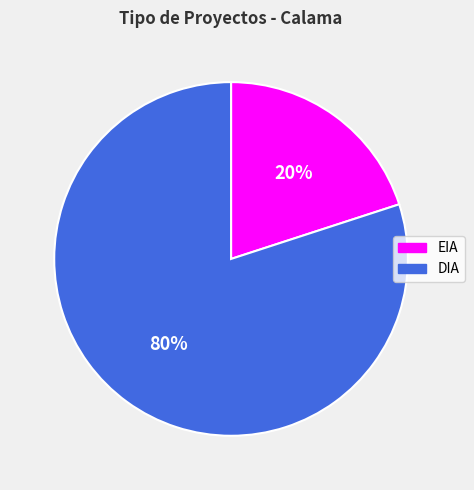

Is it true that DIA is 80% of the pie?

True